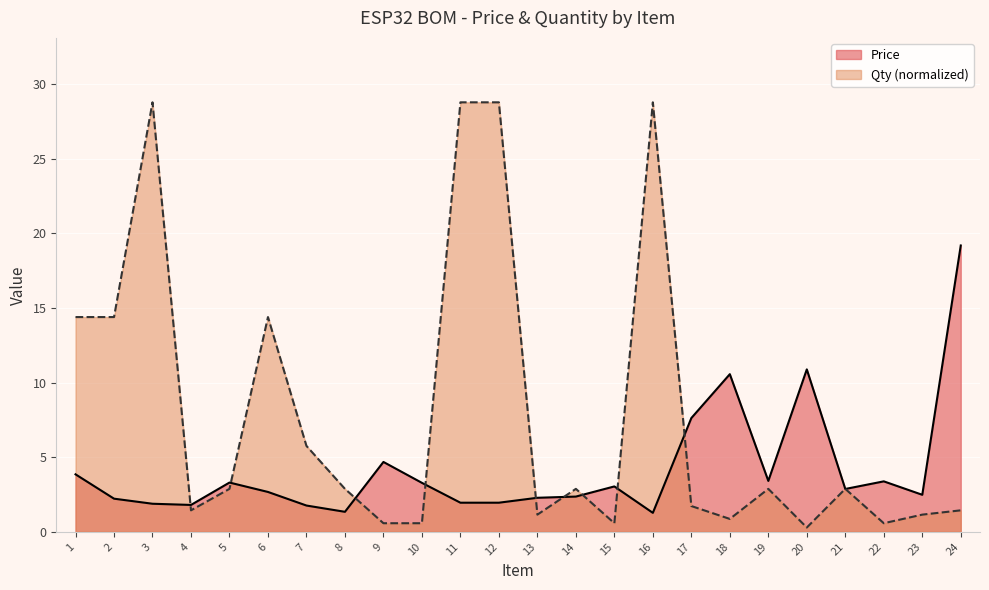

Where is the first local maximum for Price?

5